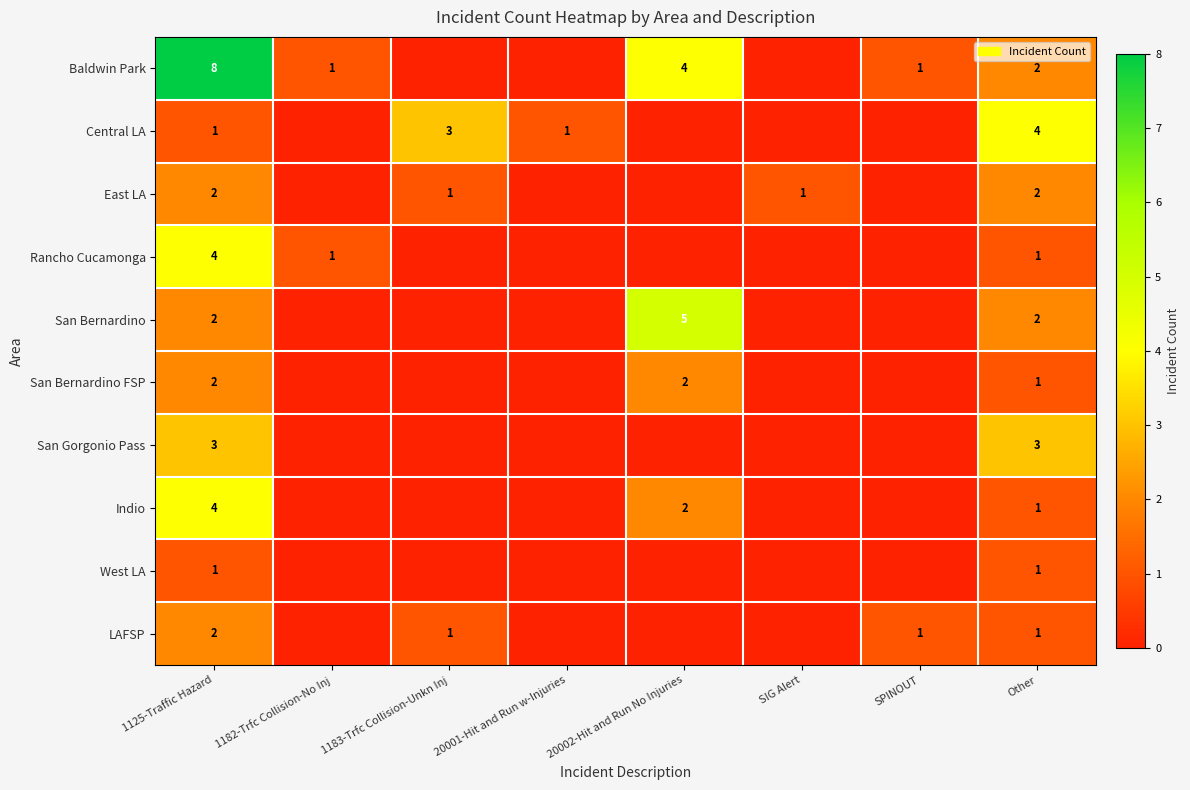

What is the spread (max minus min) of values at 20001-Hit and Run w-Injuries?

1